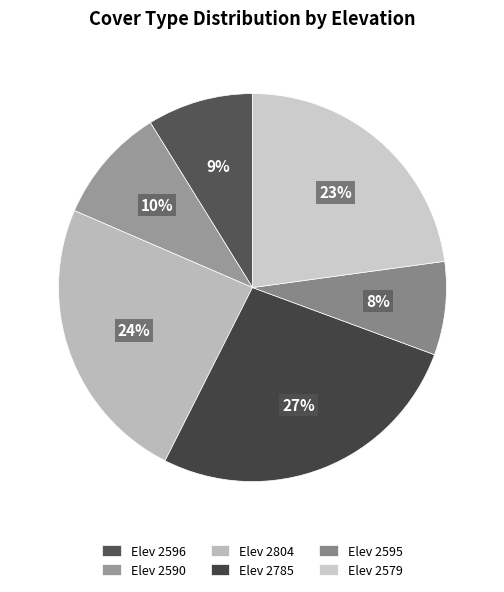

How many slices are in this pie chart?

6